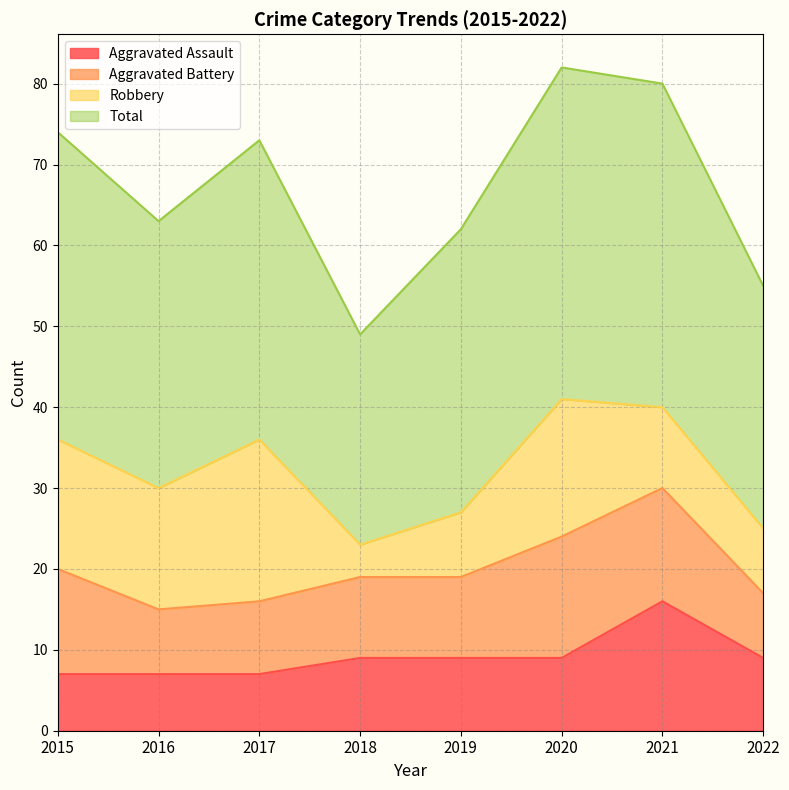

Which category has the highest value in the Aggravated Assault series?

2021